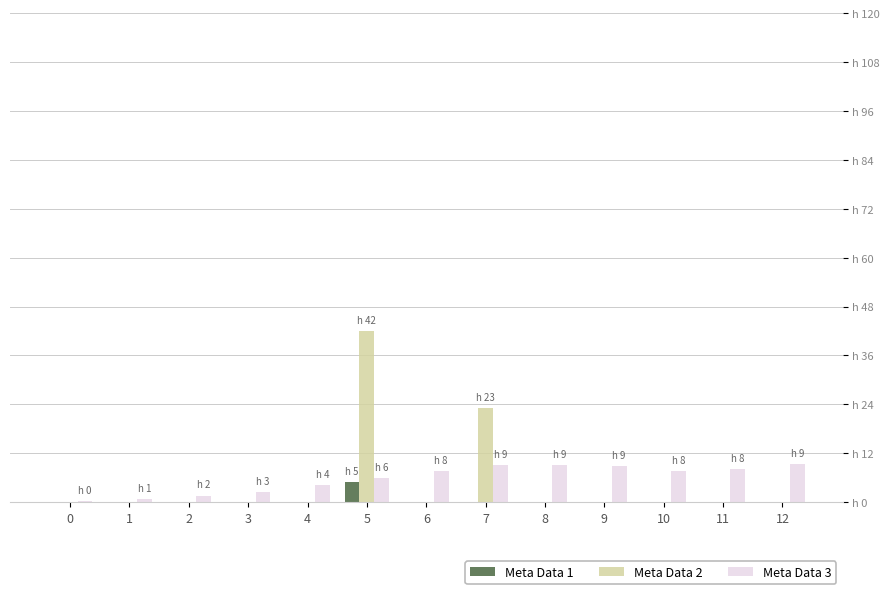

True or false: Meta Data 3 has a value of 9.4 at 12.

True